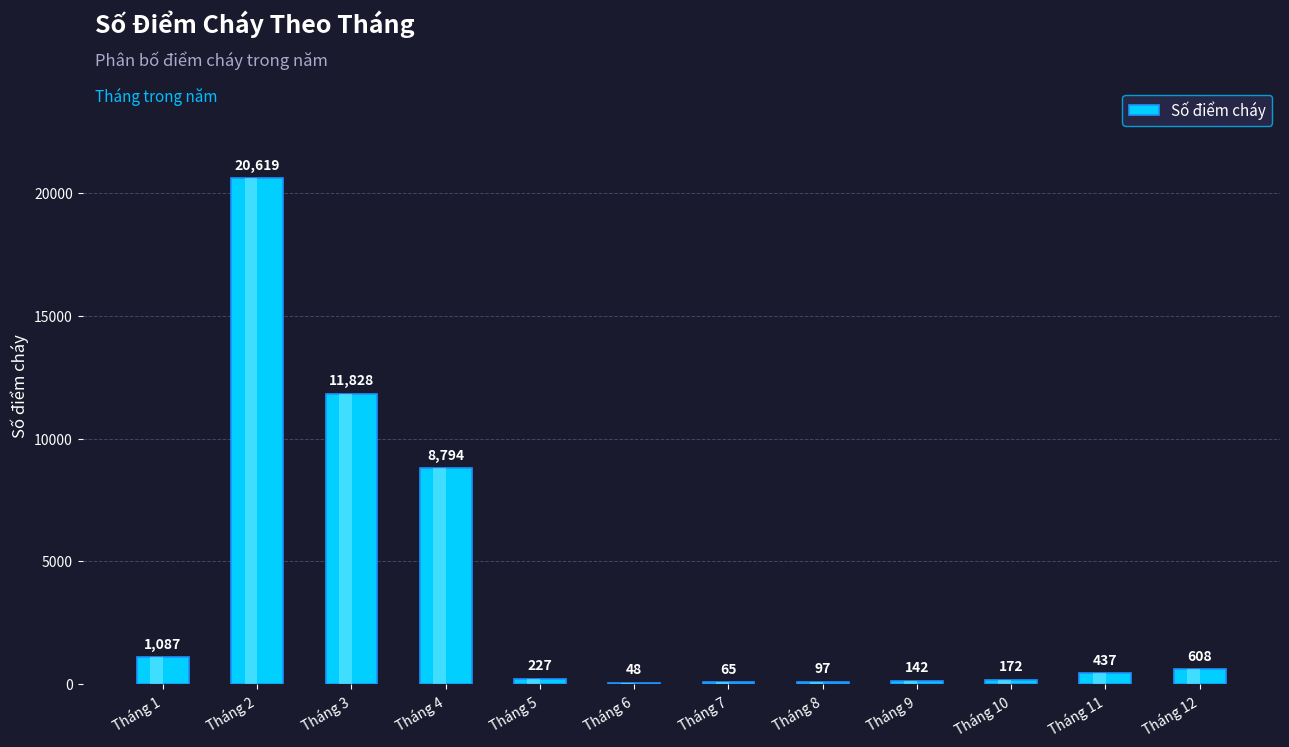

How many values are below 437?

6